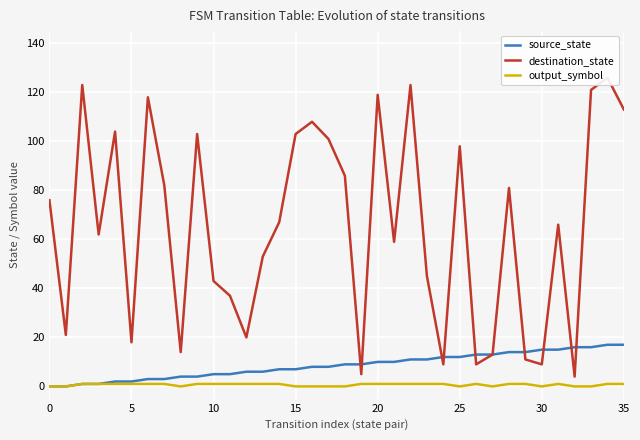

What is the label of the 10th point from the right?

26